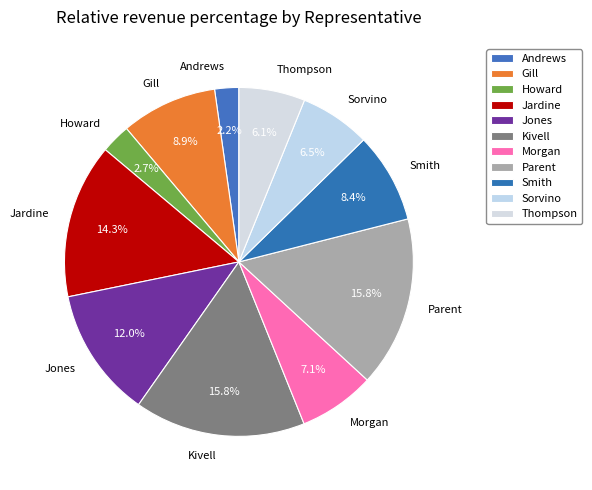

What is the smallest slice in the pie chart?

Andrews